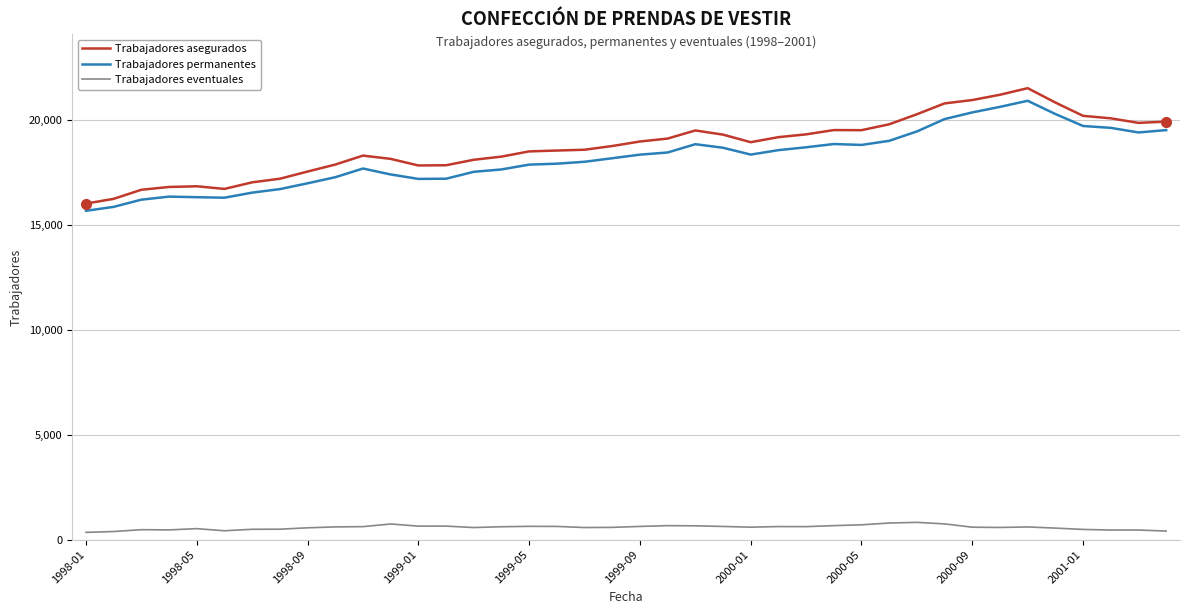

What is the maximum value shown in the chart?

21532